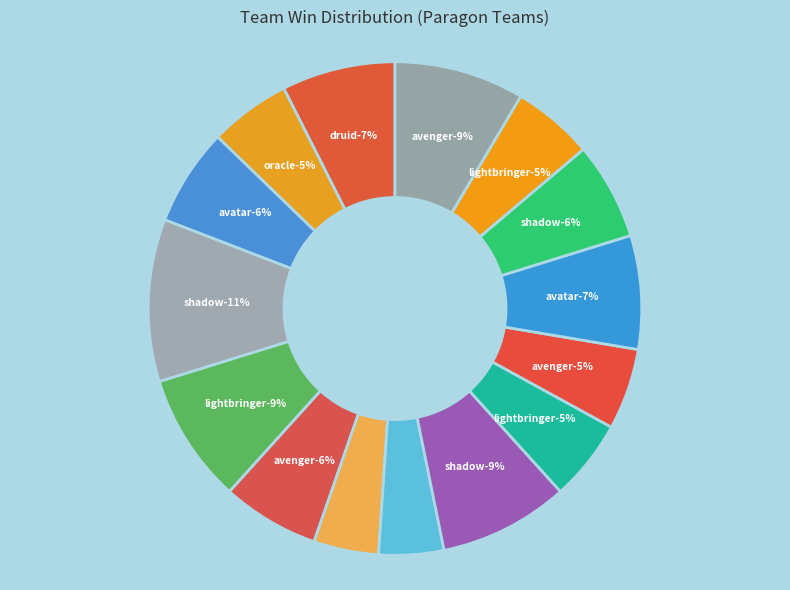

Is the sum of paragon,druid,avatar and paragon,highlander,shadow greater than half?

No